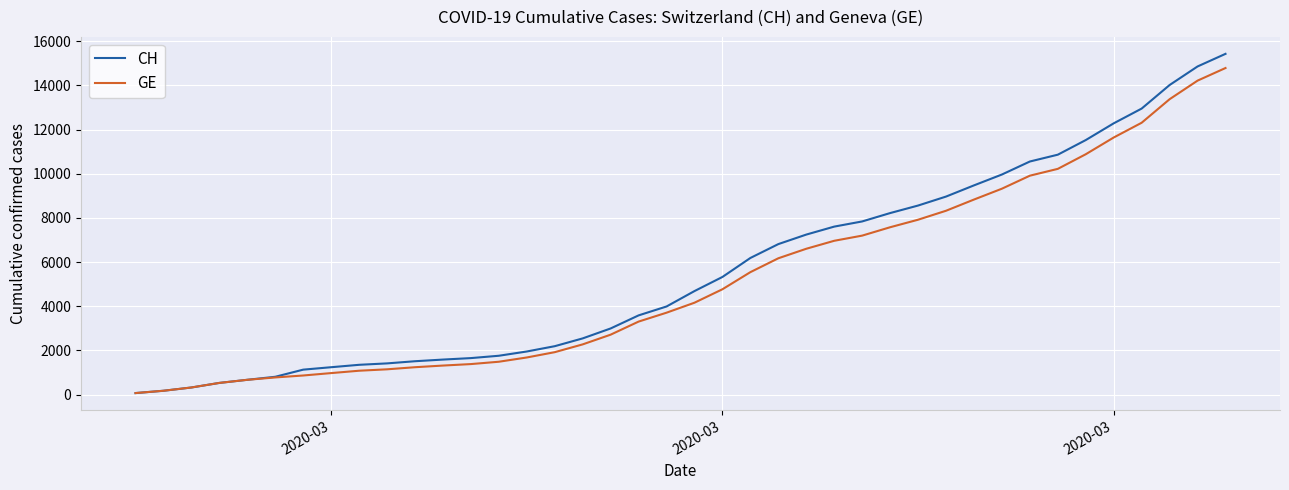

Which series has the widest spread of values?

CH